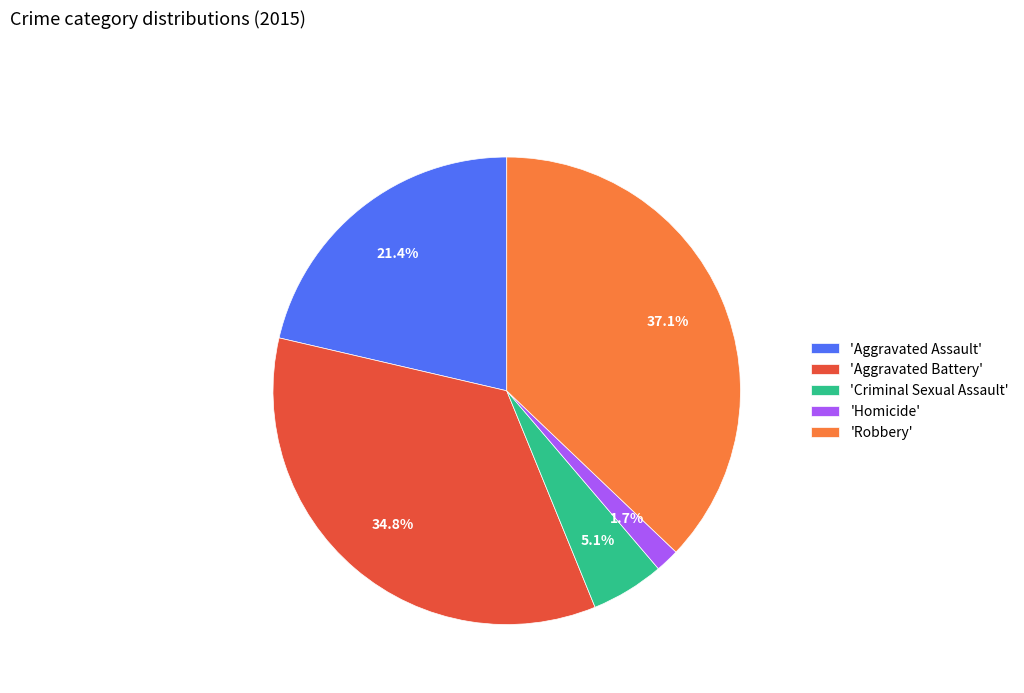

Is there any slice that represents more than half of the pie?

No